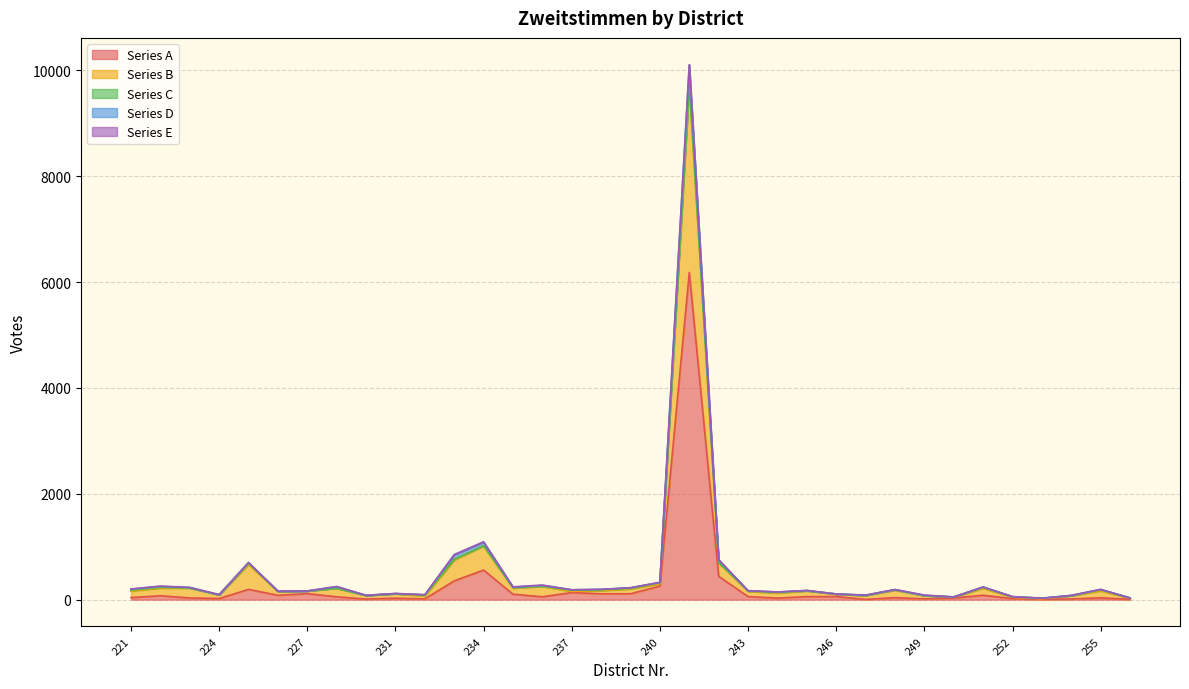

Is it true that Series A equals 256 at 240?

True